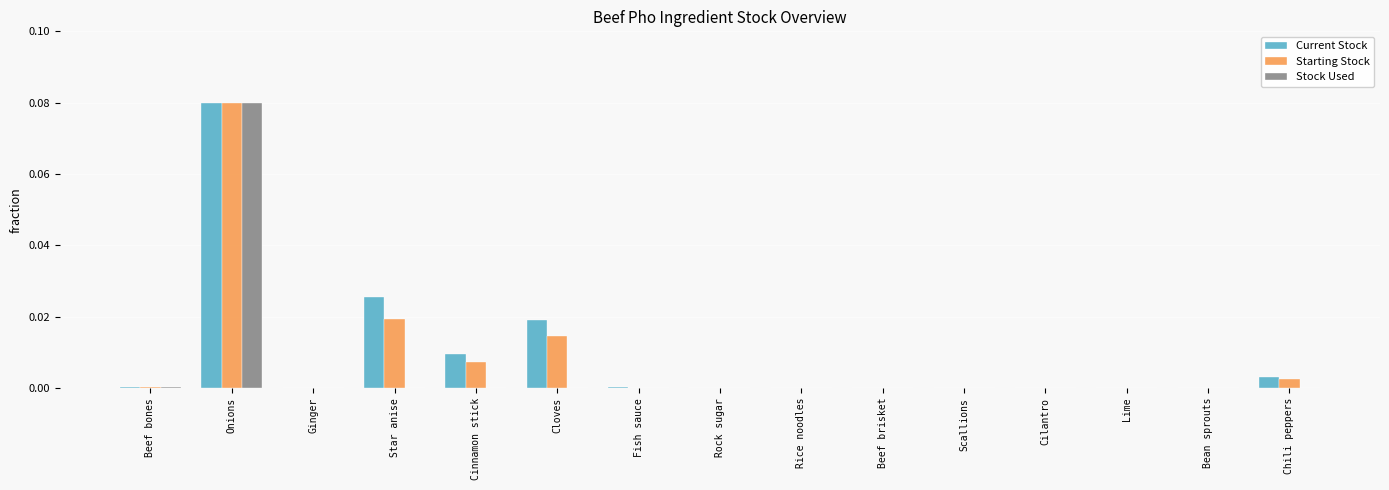

Which label corresponds to the largest value in the chart?

Onions